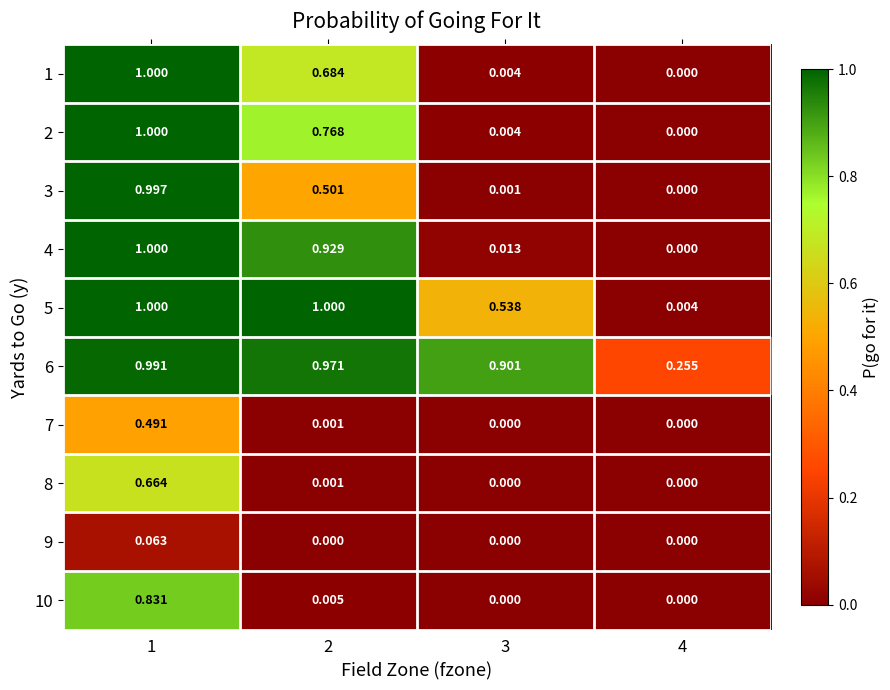

Is the value of 2 at 4 greater than the value of 6 at 4?

No